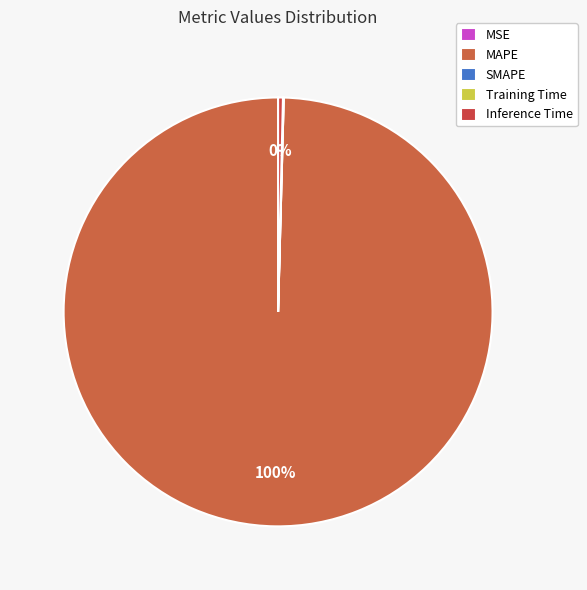

To the nearest percent, what is the difference between the largest and smallest slice percentages?

100%